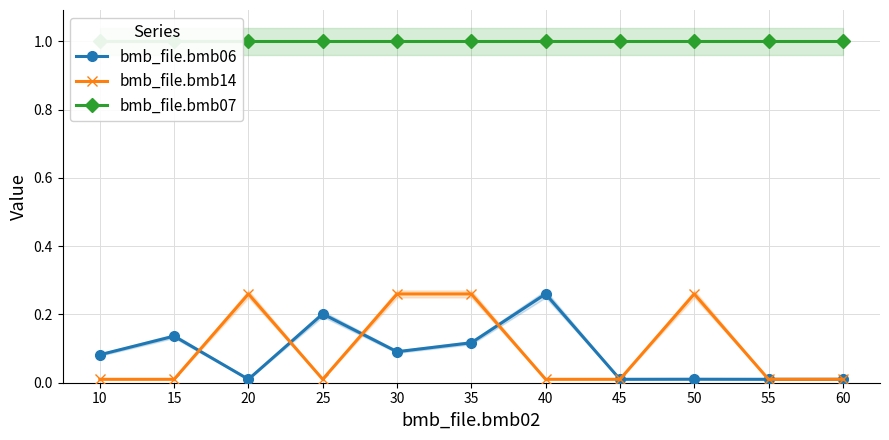

What is the total value across all series at 15?

1.1